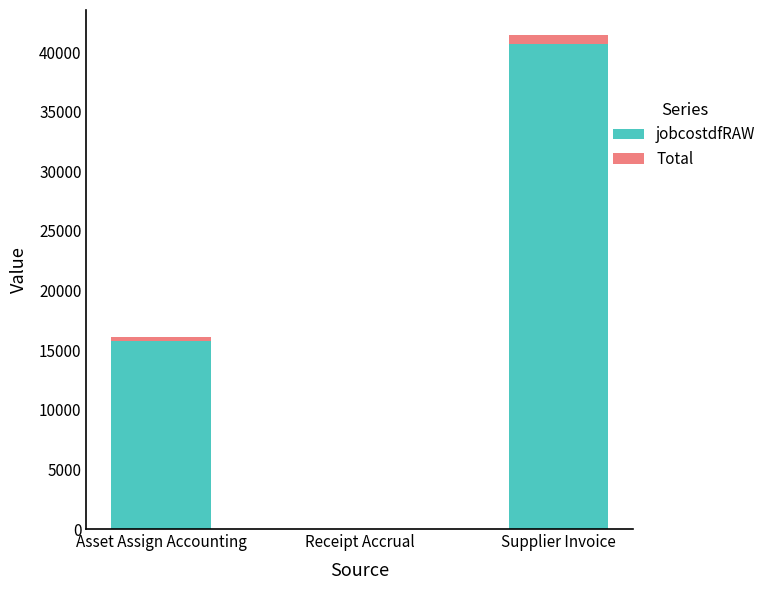

The jobcostdfRAW series shows 21503.7 at Asset Assign Accounting. True or false?

False